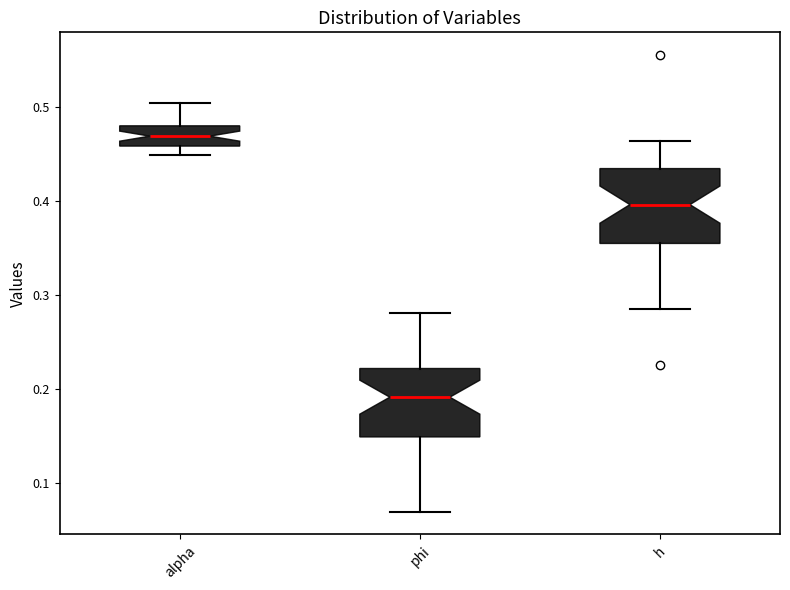

Reading left to right, transcribe this box plot: for each box, give where its median line is, the range the box spans, and where its two whiskers end, as read against the y-axis. The values are not printed on the chart, so give them approximately, as read against the axis.

alpha: median 0.47, box 0.46 to 0.48, whiskers 0.45 to 0.50
phi: median 0.19, box 0.15 to 0.22, whiskers 0.07 to 0.28
h: median 0.40, box 0.35 to 0.43, whiskers 0.29 to 0.46